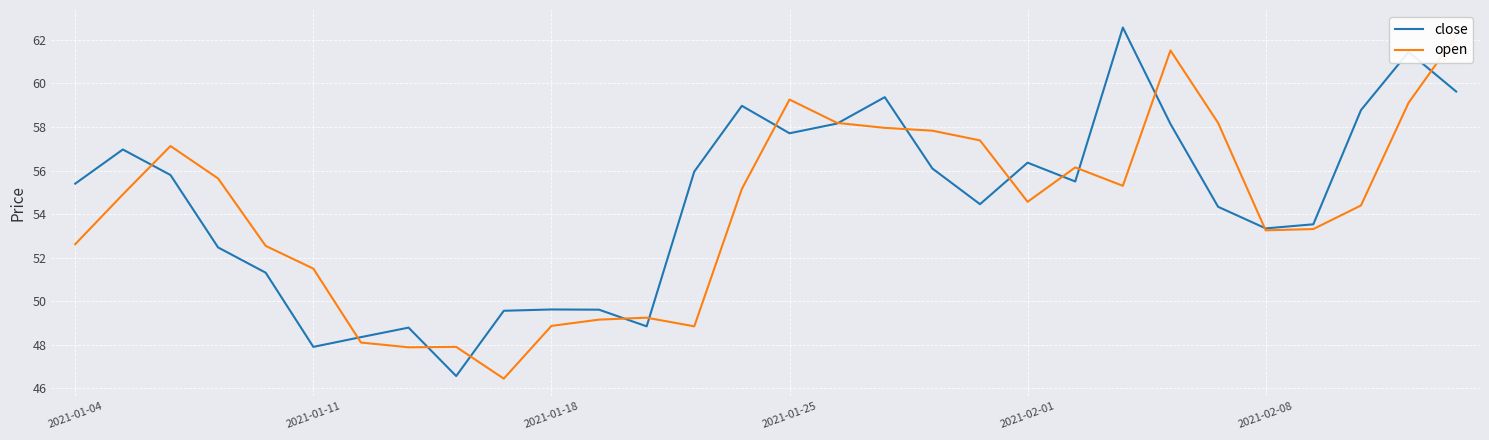

Which series has the widest spread of values?

close